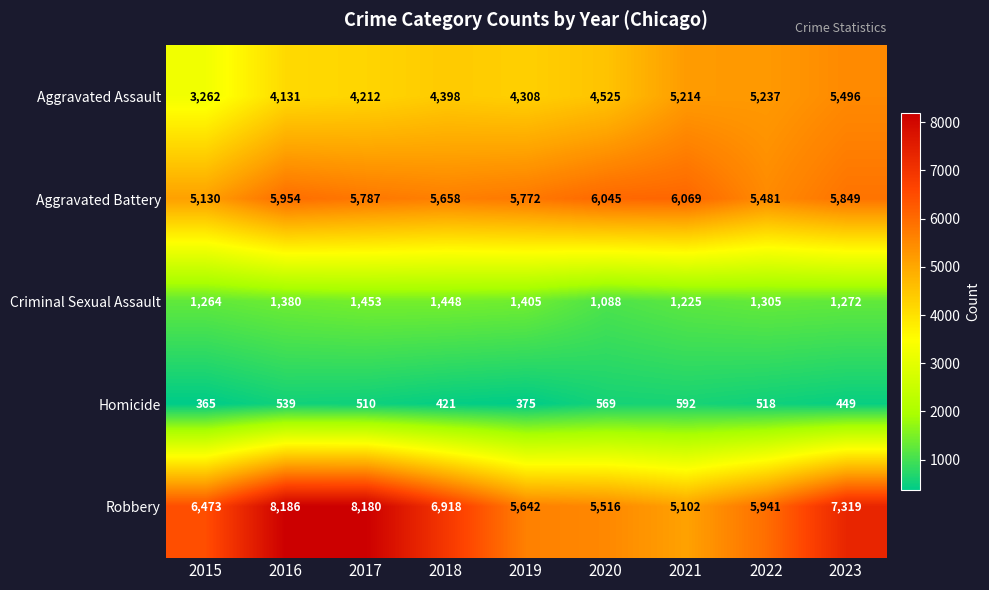

The value of Robbery at 2019 is 5642. True or false?

True